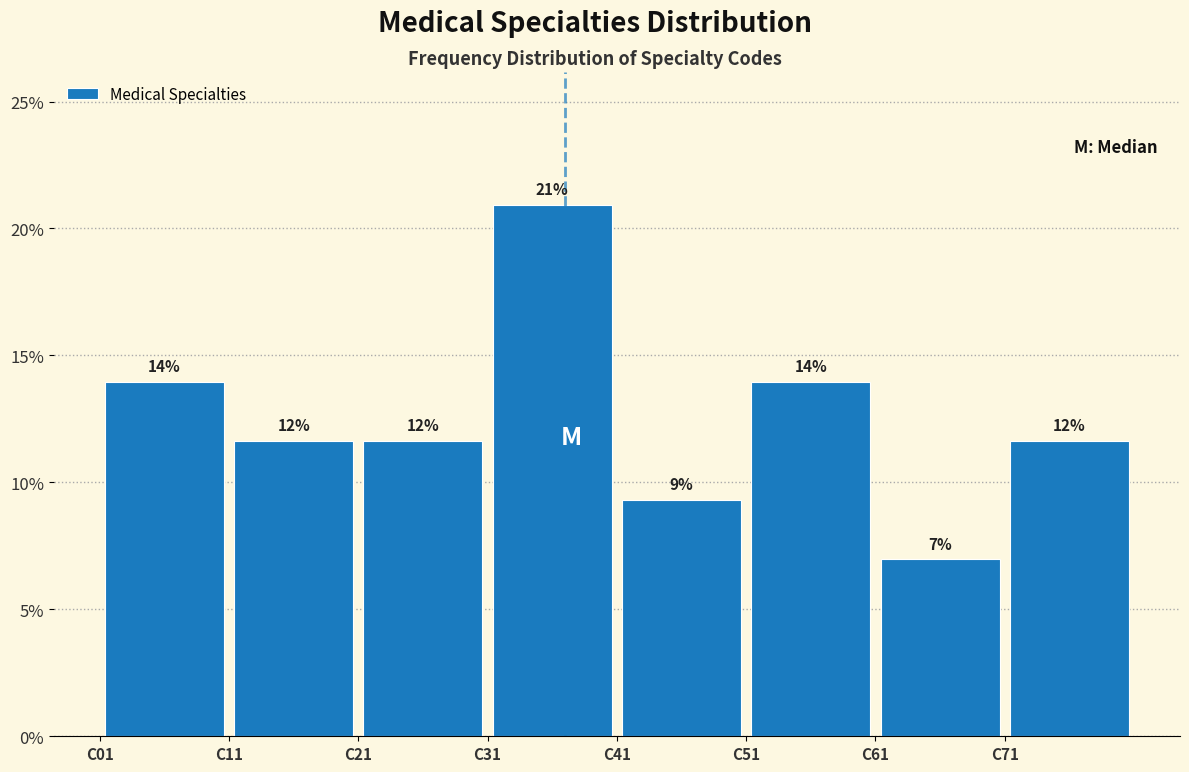

Over which range of the x-axis is the bar tallest?

31 to 41